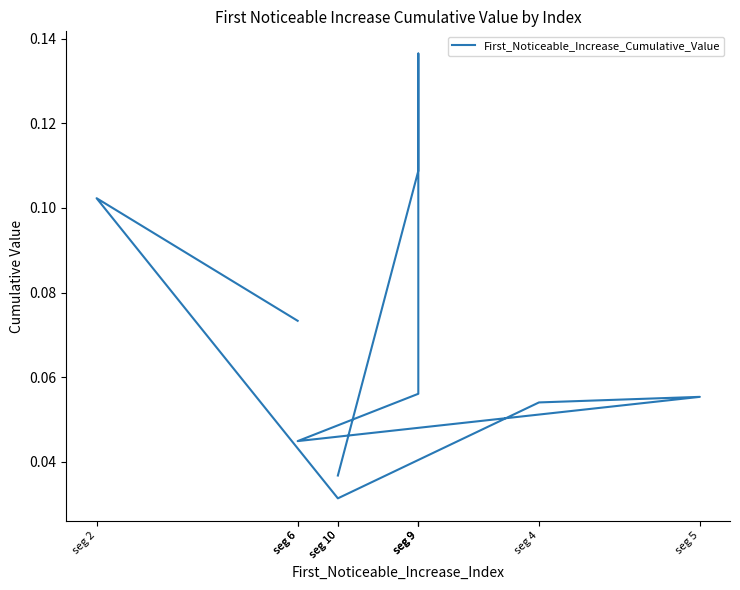

Rank the categories by value from lowest to highest.

seg 10, seg 10, seg 6, seg 4, seg 5, seg 9, seg 6, seg 2, seg 9, seg 9